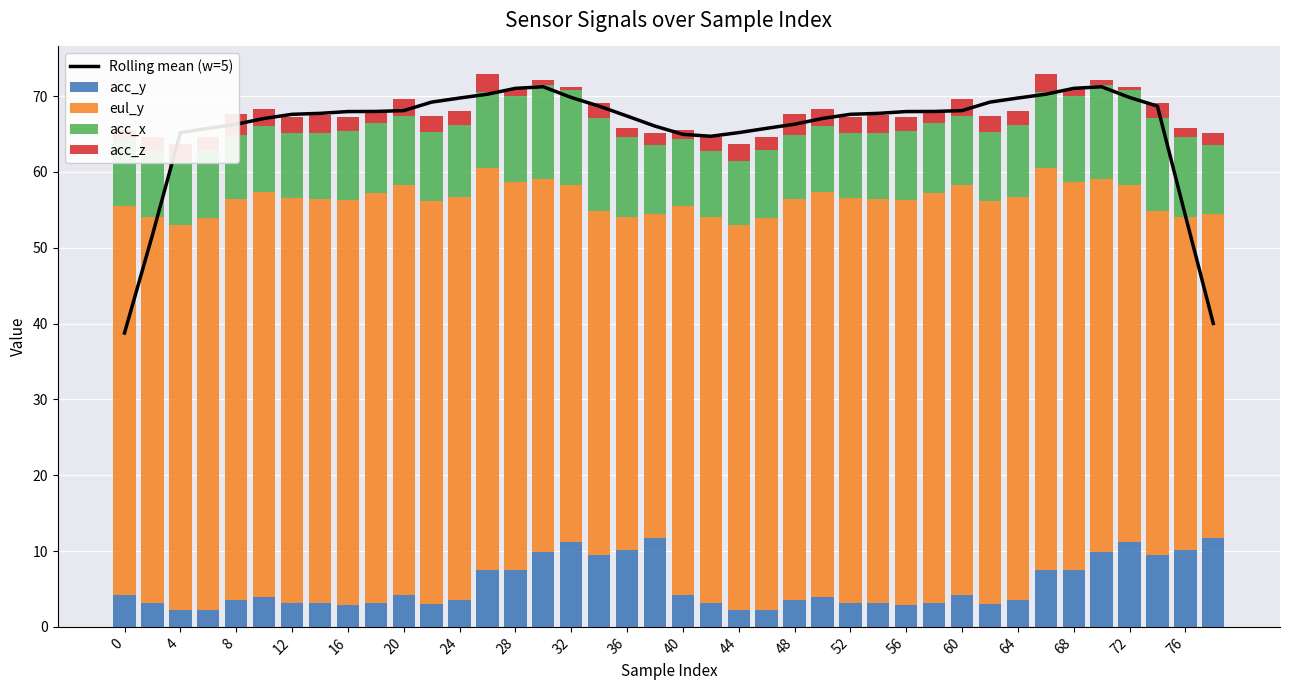

The Rolling mean (w=5) series shows 71.0 at 28. True or false?

True